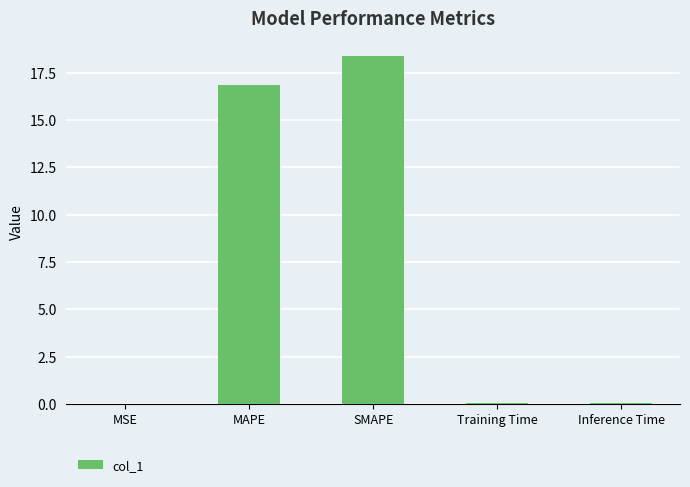

What is the average value?

7.1